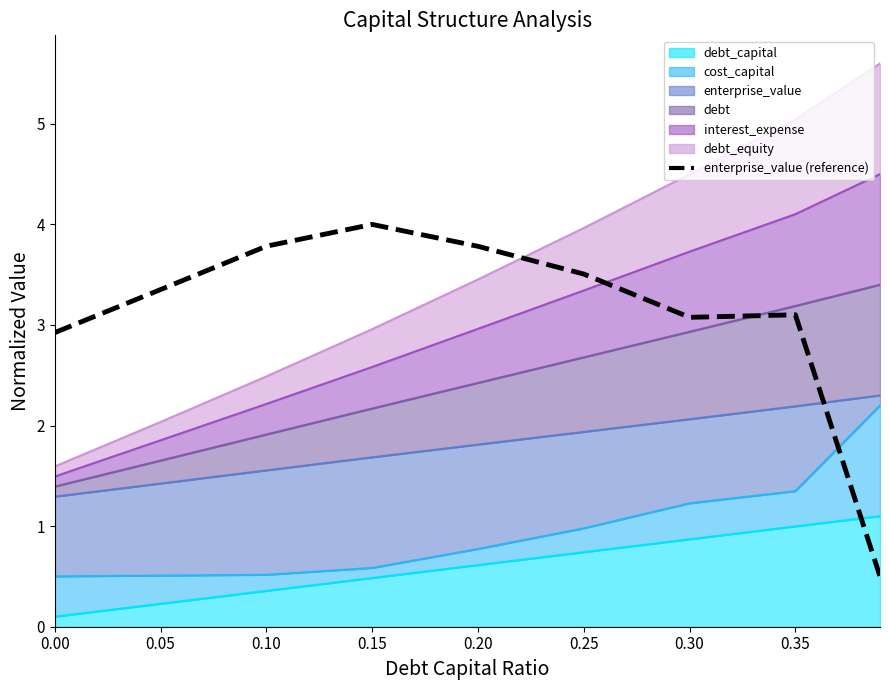

What is the change in value from 0.00 to 0.25?

+0.6